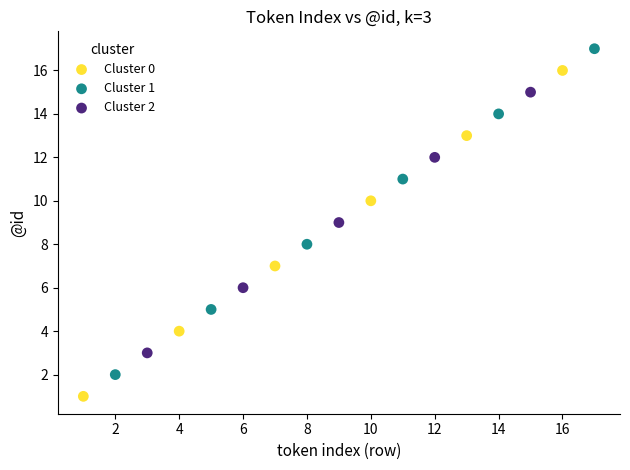

Which series reaches the maximum Y coordinate?

Cluster 1